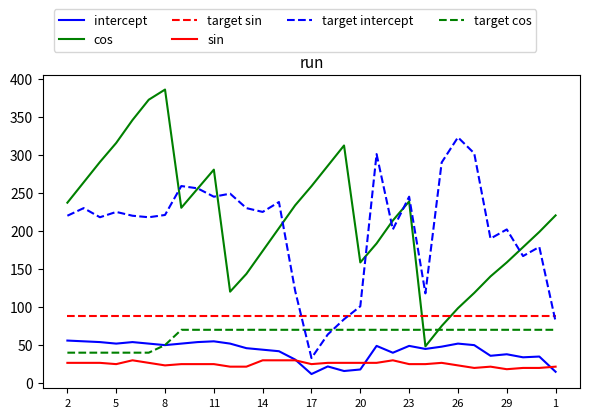

What is the average value of the intercept series?

42.2